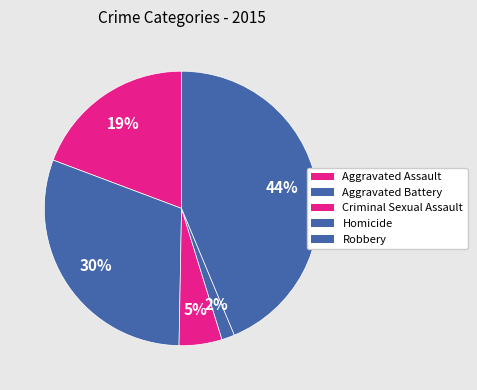

To the nearest percent, what is the average slice percentage?

20%